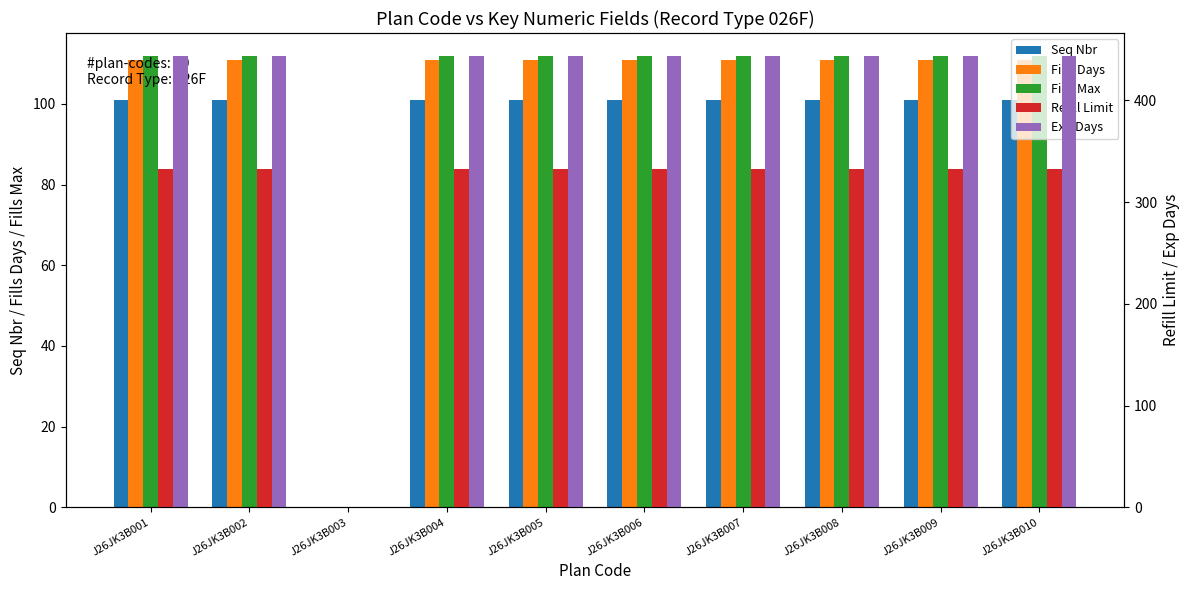

What is the average value of the Fills Max series?

101